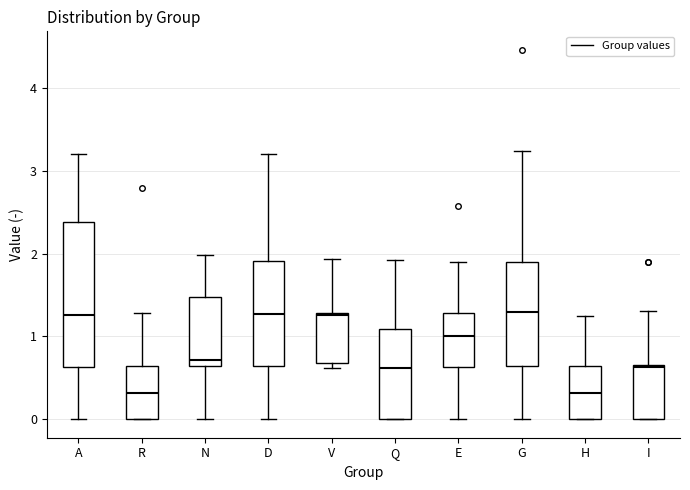

Where is the lower edge of the box for V on the y-axis? The values are not printed on the chart, so give them approximately, as read against the axis.

0.7